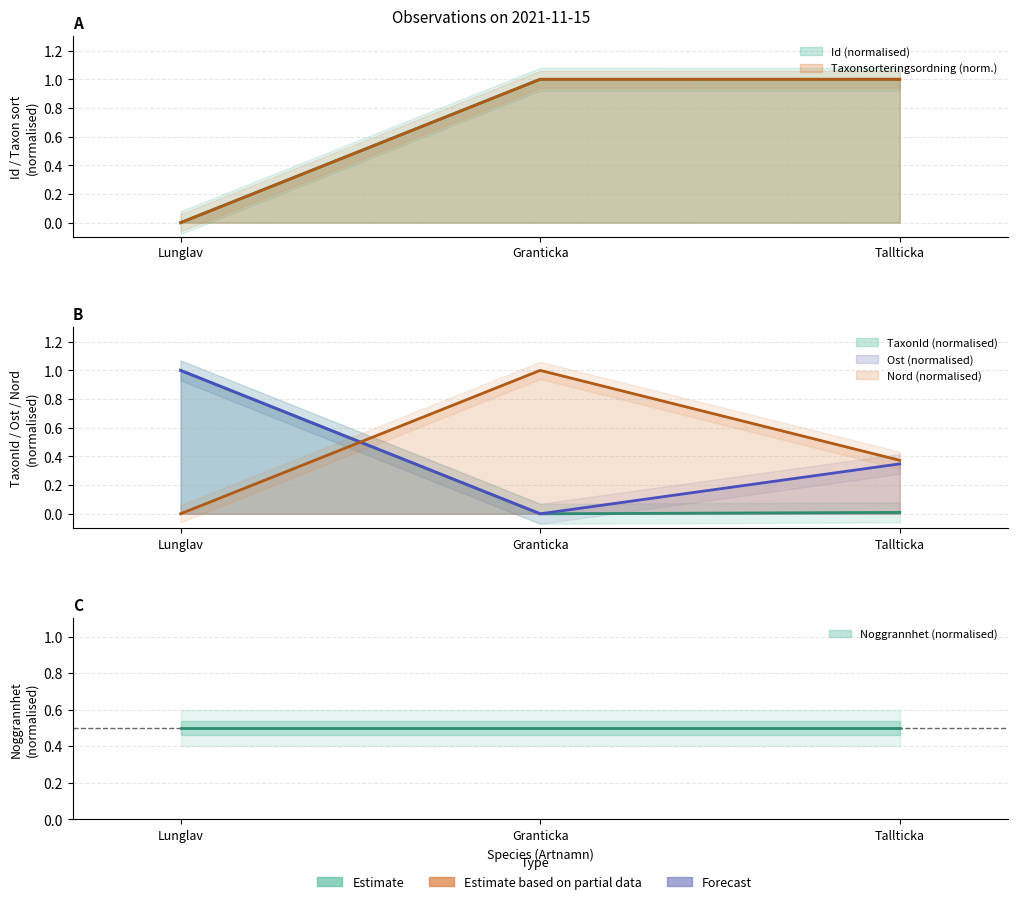

The value of Ost at Granticka is 0.0. True or false?

True